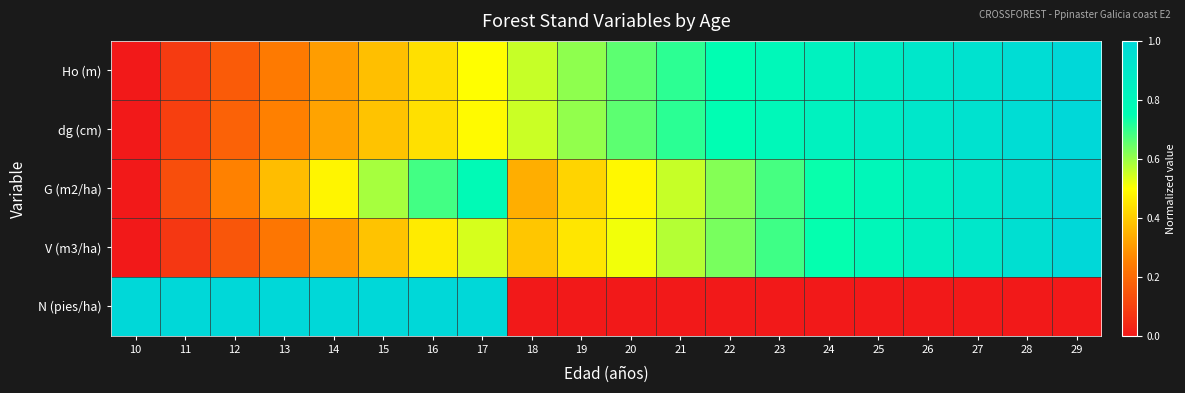

How many series are shown in this chart?

5